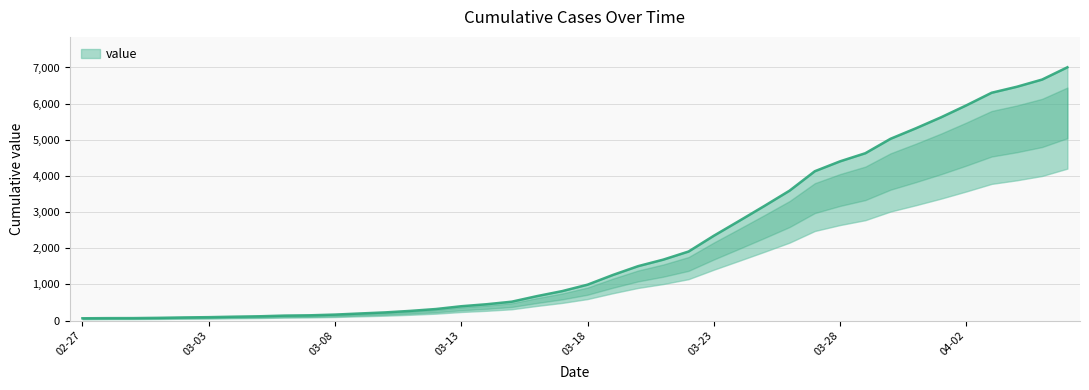

What value does the data have at 2020-04-06?

7005